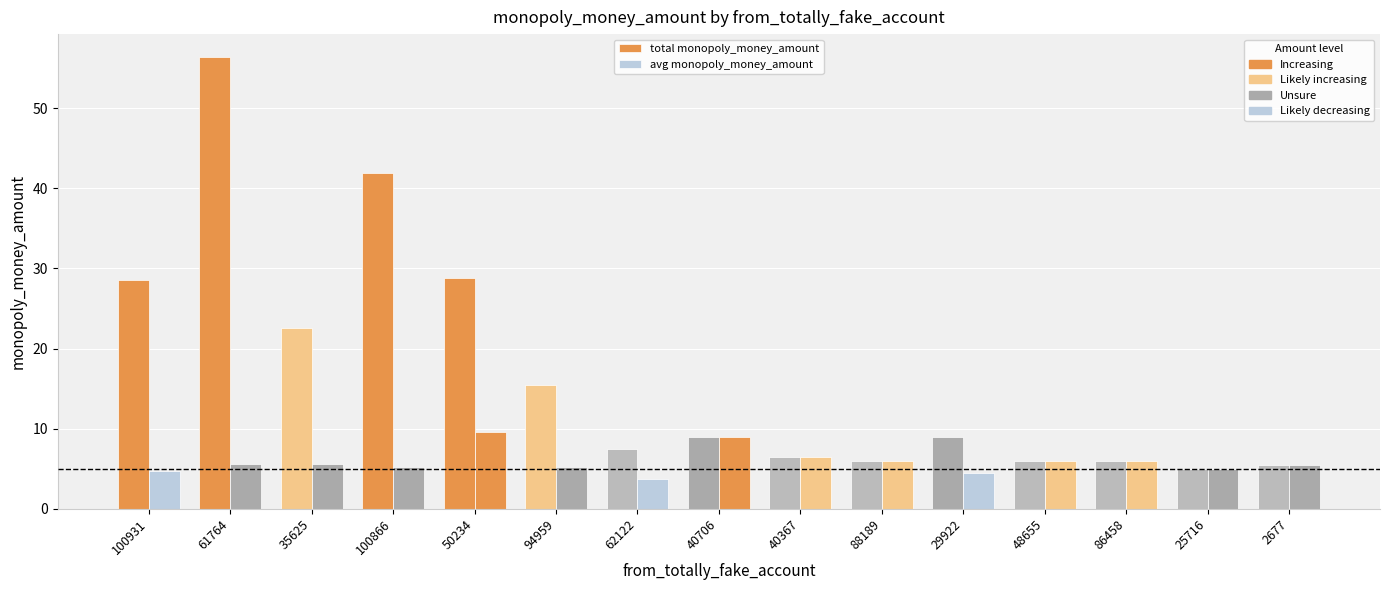

How many groups of bars are there?

15